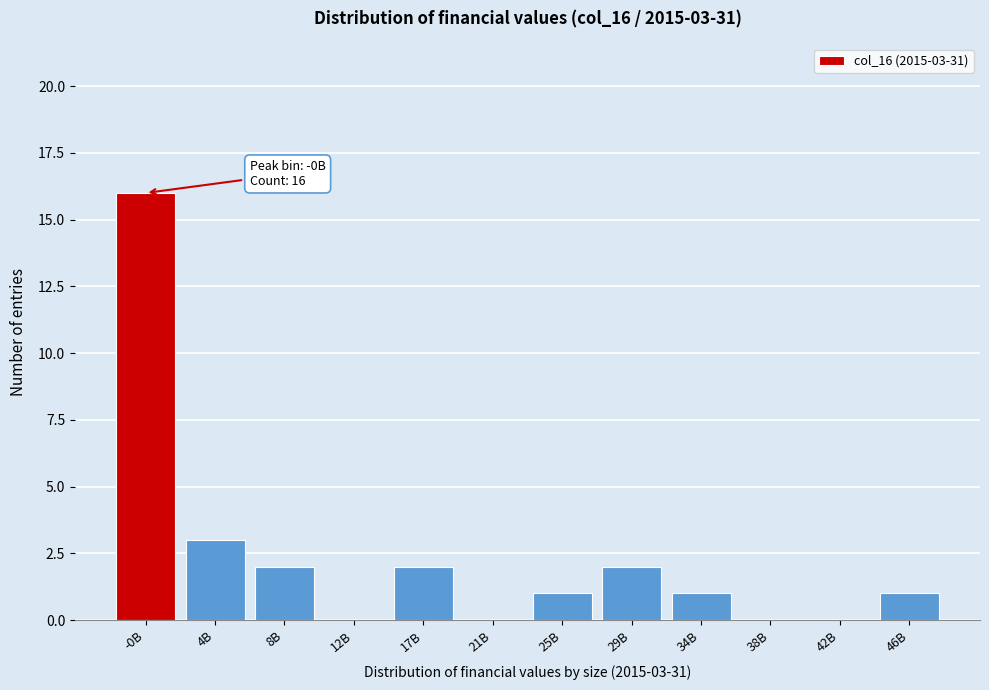

Reading right to left, list all the values displayed in this chart.

46B=1	42B=0	38B=0	34B=1	29B=2	25B=1	21B=0	17B=2	12B=0	8B=2	4B=3	-0B=16